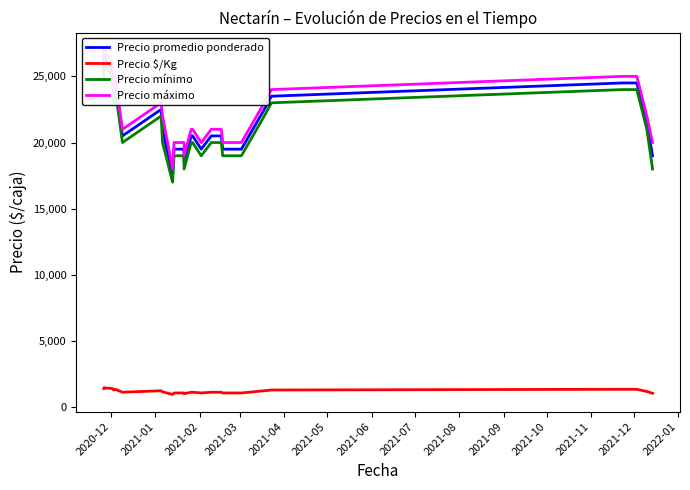

Where is the first local maximum for Precio promedio ponderado?

2021-01